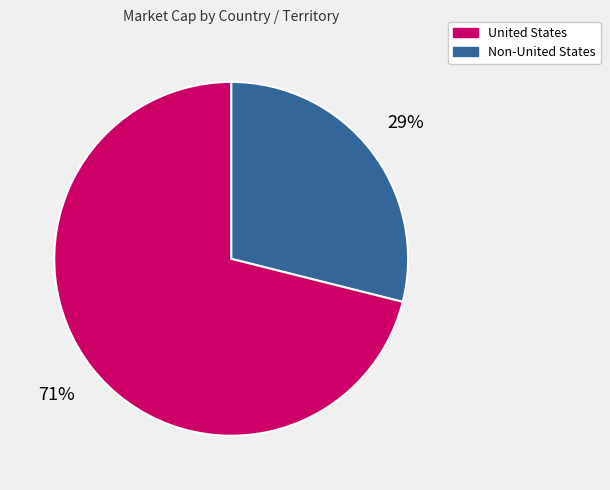

Is there a majority slice in this chart?

Yes